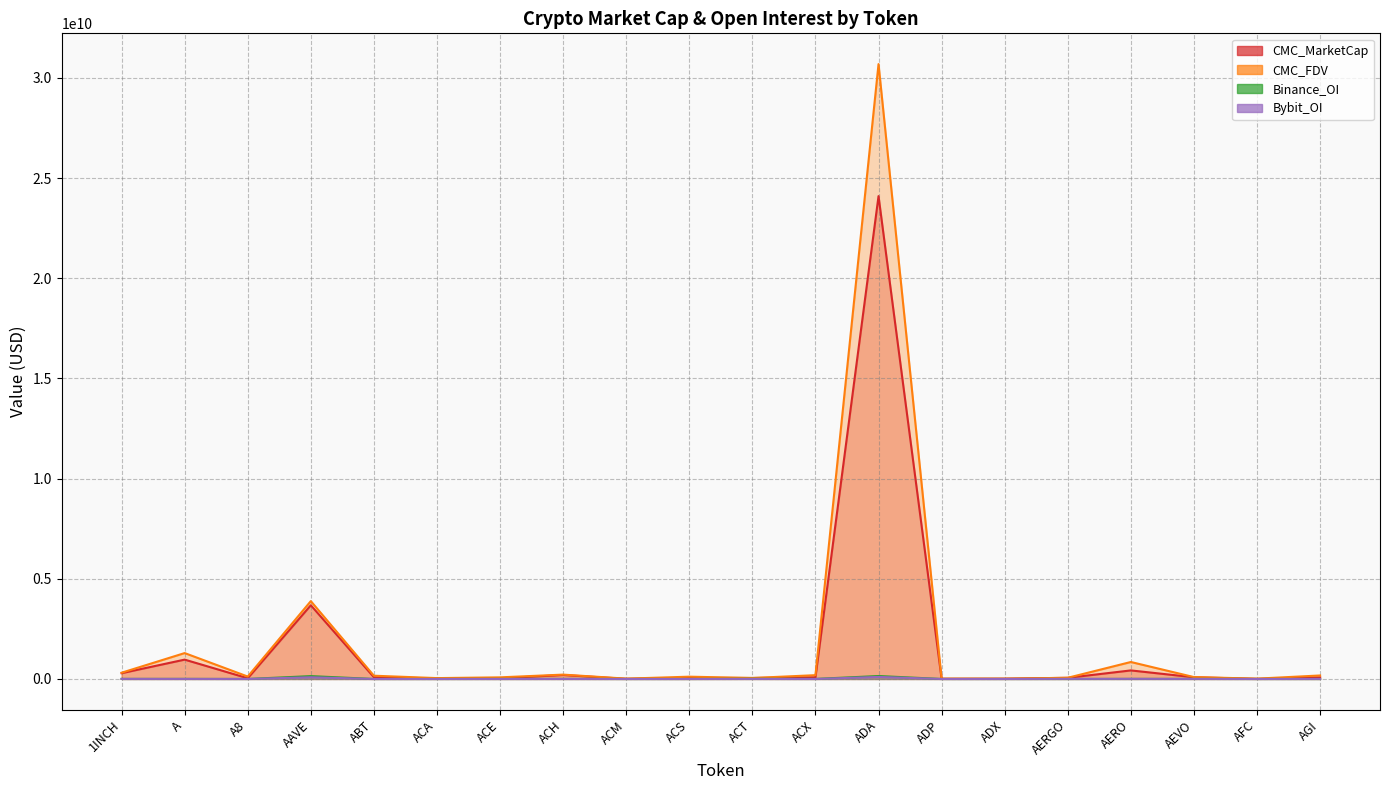

Reading left to right, what are all the values shown in this chart?

CMC_MarketCap: 288470007.9	965613950.4	36407059.6	3679878597.9	86153675.6	31540182.1	34347974.5	197402324.9	6567141.9	53152178.3	49073703.5	83330148.4	24100759071.4	7664863.5	14382222.9	57259803.9	427137113.1	85250151.9	3182332.9	79262157.2
CMC_FDV: 311870011.5	1292622469.0	121300135.8	3885849367.0	162596485.2	43255107.2	80832598.6	217506004.8	16718361.5	114412915.1	49073703.5	189615440.4	30690532572.8	16537518.6	14586433.0	59645629.6	847361672.2	94294918.7	16550271.4	174932172.5
Binance_OI: 3804639.0	4750126.0	0.0	142182741.0	0.0	0.0	2113435.0	4727009.0	0.0	0.0	7718666.0	2506883.0	146837795.0	0.0	0.0	0.0	4341804.0	3657754.0	0.0	0.0
Bybit_OI: 3397555.0	2146525.0	1081006.0	85550593.0	0.0	0.0	733226.0	2452997.0	0.0	0.0	2976986.0	403089.0	102100182.0	0.0	0.0	5275532.0	5539444.0	3220844.0	0.0	3027159.0